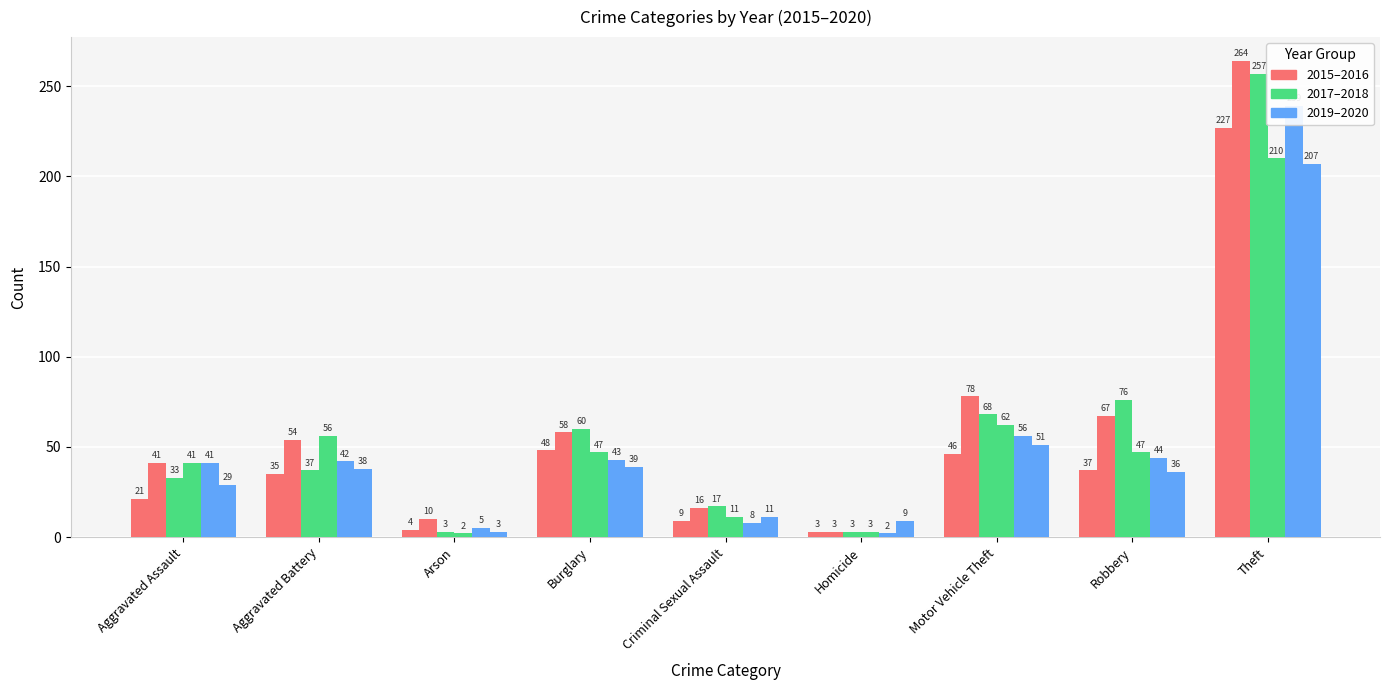

Between Aggravated Assault and Burglary, which series saw the biggest shift?

2015